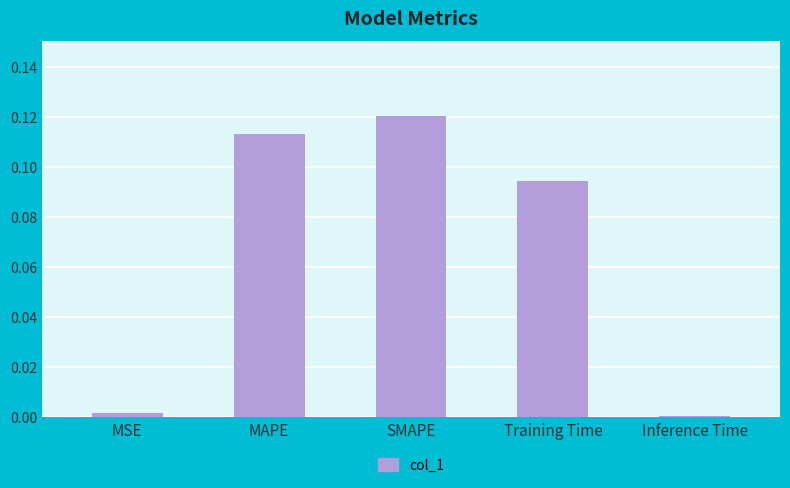

The value at MAPE is 0.2. True or false?

False